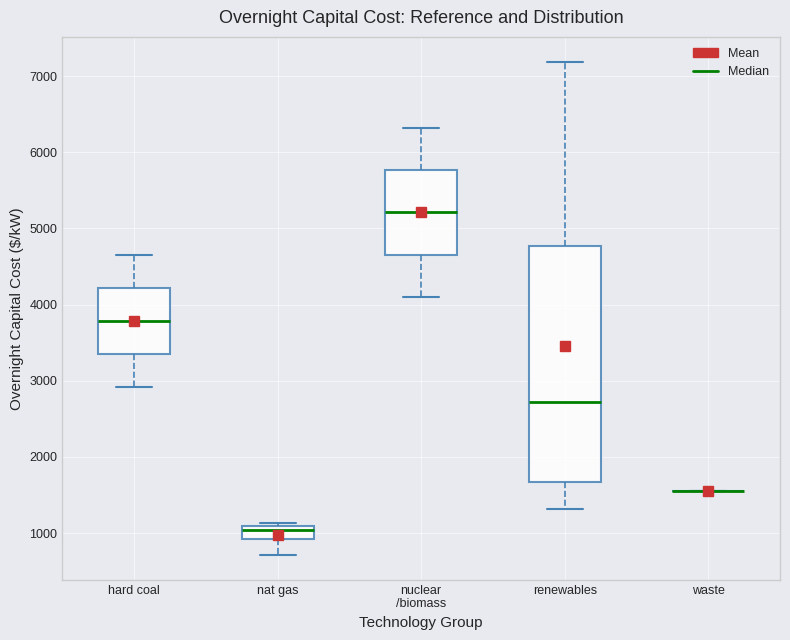

Reading left to right, transcribe this box plot: for each box, give where its median line is, the range the box spans, and where its two whiskers end, as read against the y-axis. The values are not printed on the chart, so give them approximately, as read against the axis.

hard coal: median 3800, box 3400 to 4200, whiskers 2900 to 4700
nat gas: median 1000, box 900 to 1100, whiskers 700 to 1100 (just above the box's upper edge)
nuclear /biomass: median 5200, box 4700 to 5800, whiskers 4100 to 6300
renewables: median 2700, box 1700 to 4800, whiskers 1300 to 7200
waste: box collapsed to a line at 1600, whiskers 1600 to 1600